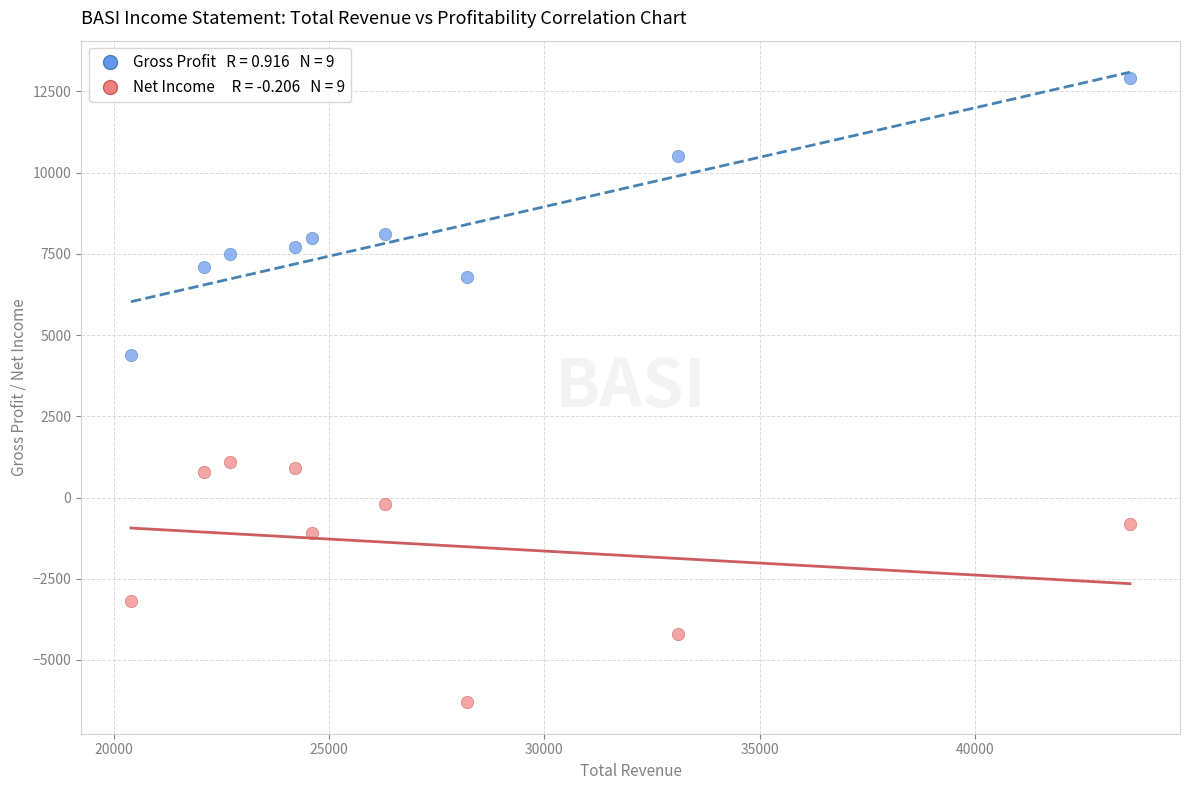

Across all data points, what is the range of X values (max minus min)?

23200